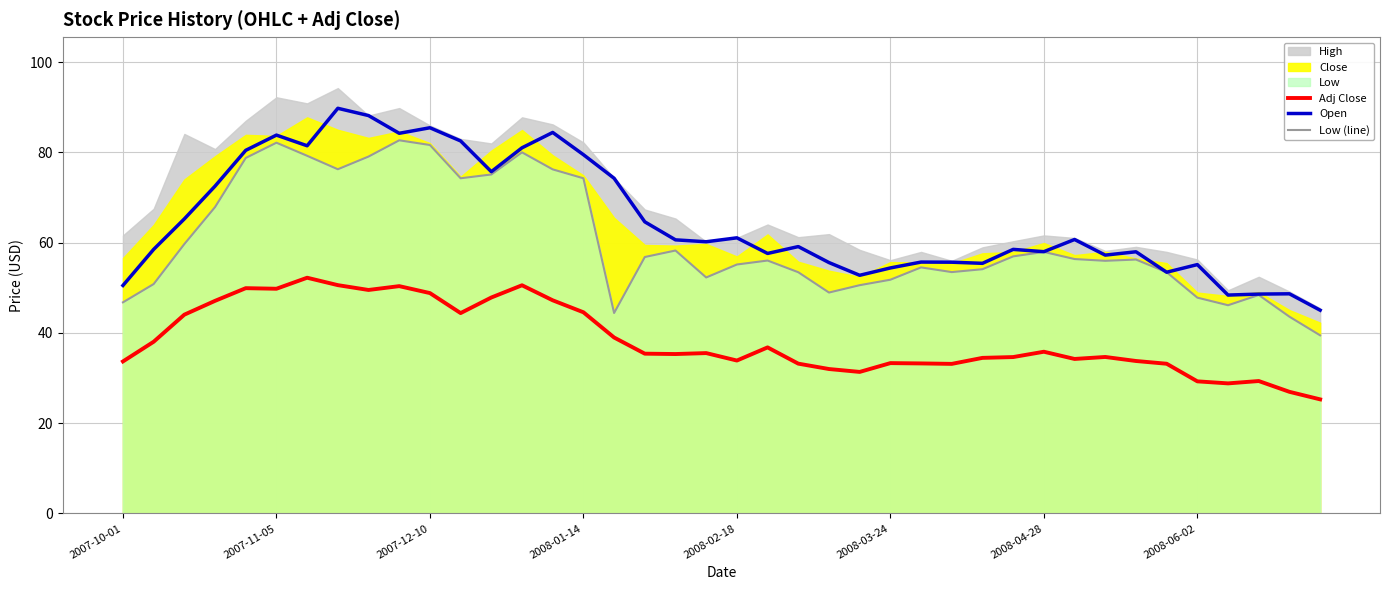

What is the minimum value for Low (line)?

39.5